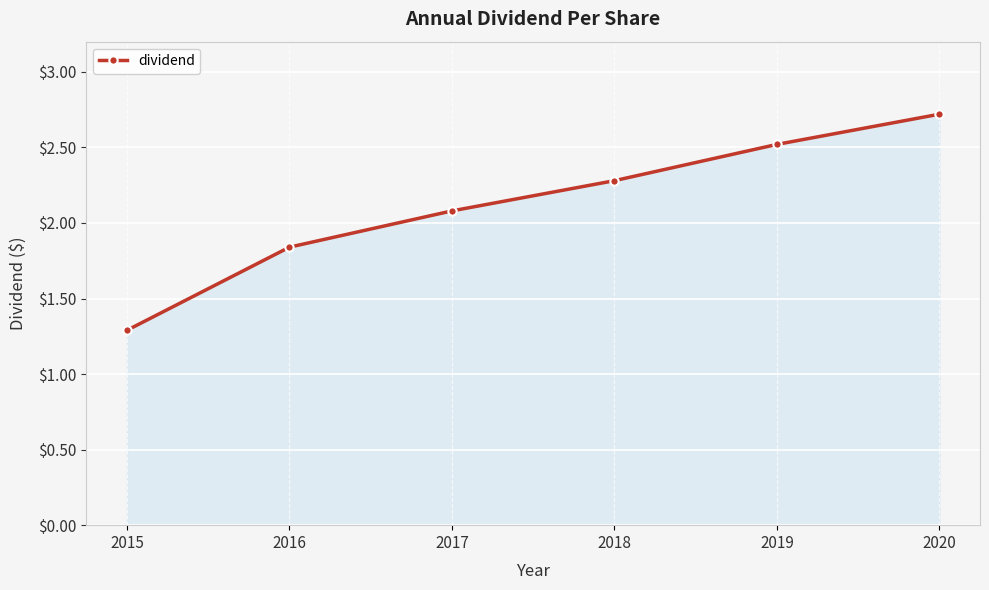

What is the value of the 5th point from the left?

2.5